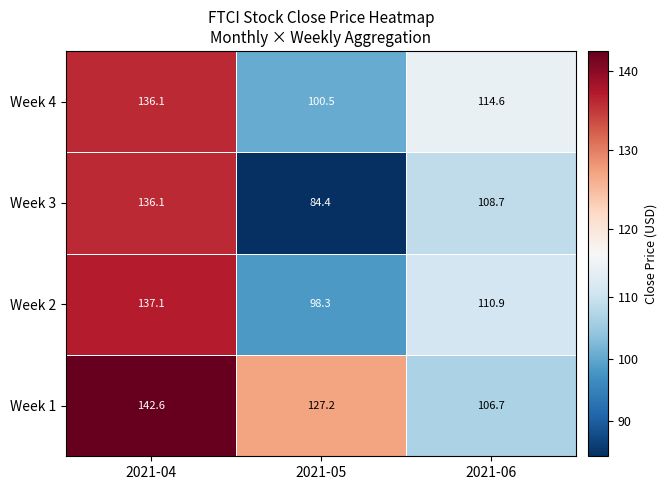

The value of Week 3 at 2021-04 is 42.9. True or false?

False